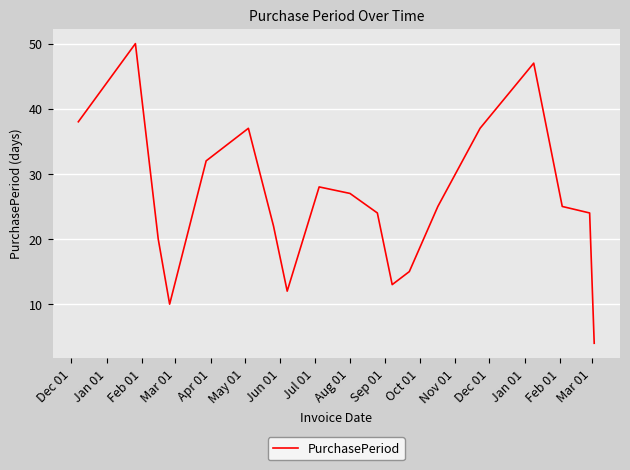

Does the chart have visible grid lines?

Yes